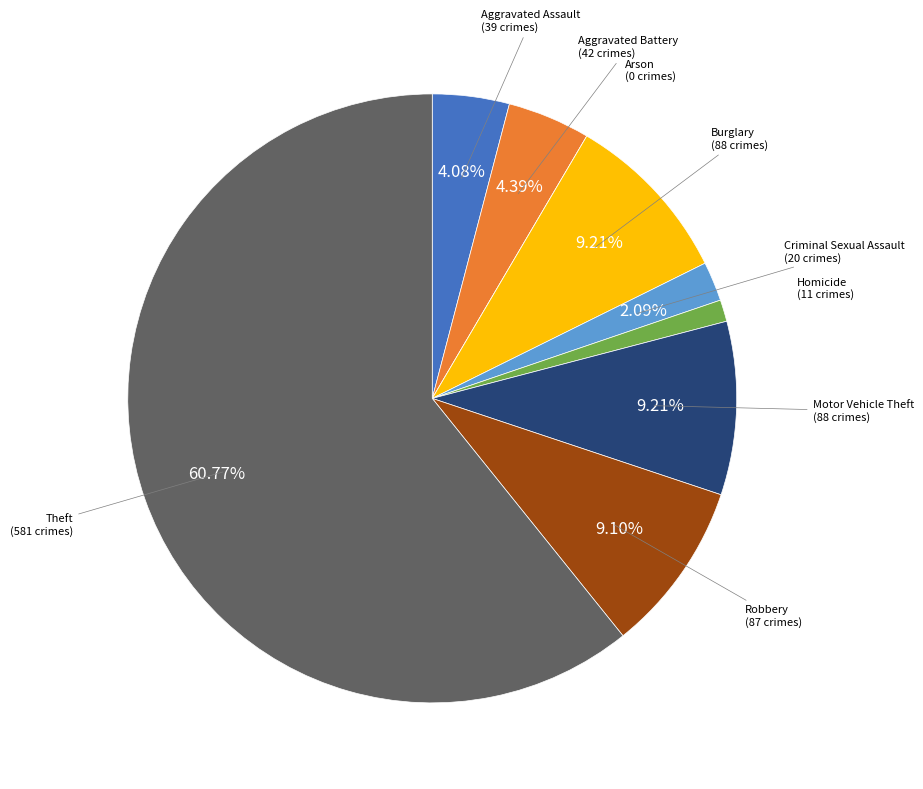

Which category has the biggest portion of the pie?

Theft